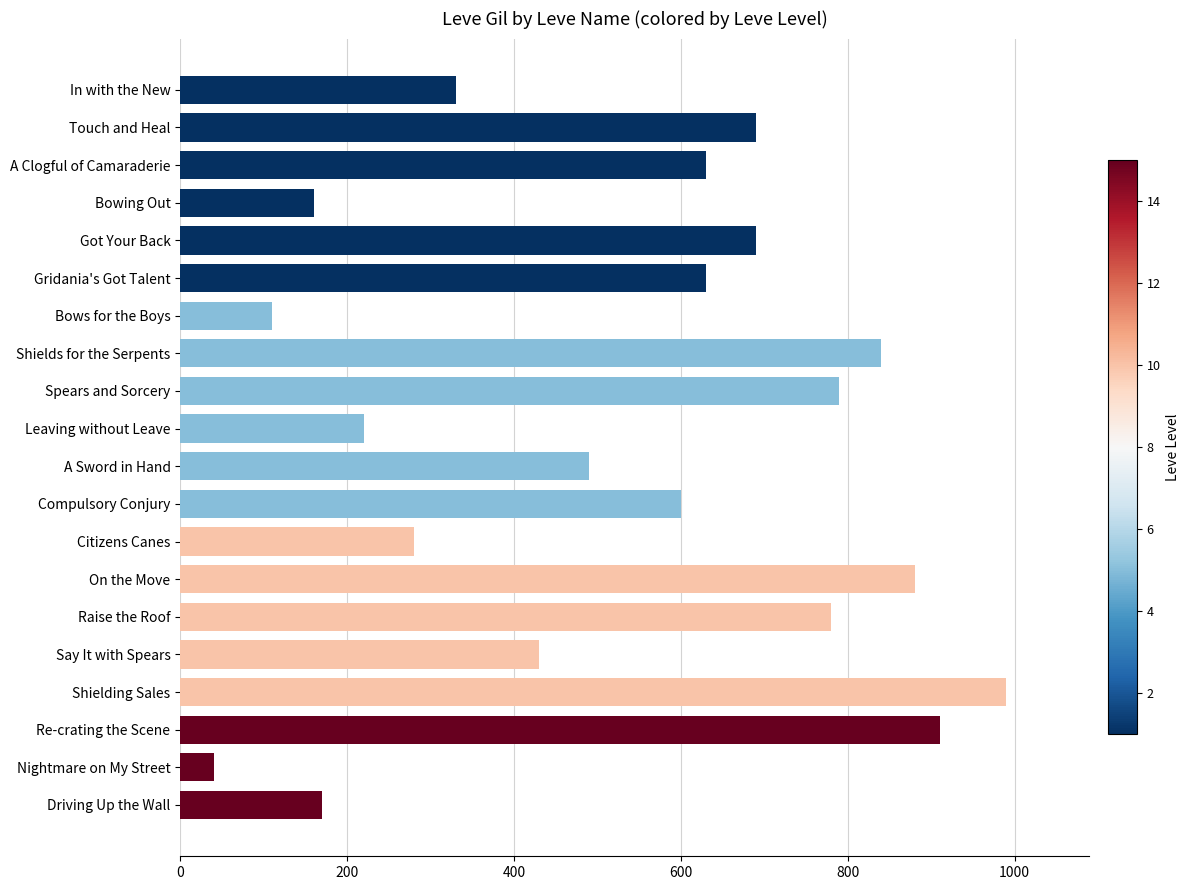

Does the chart contain any negative values?

No